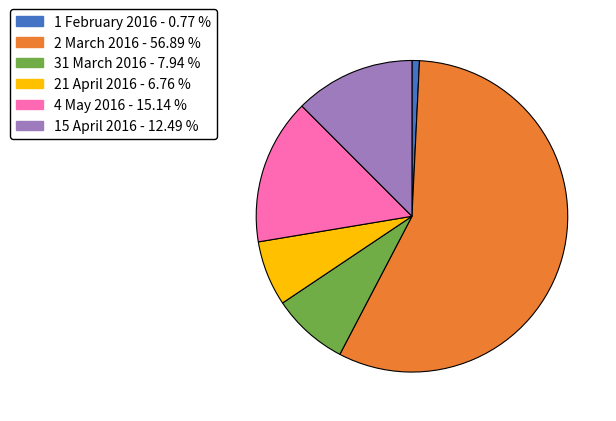

Is the sum of 15 April 2016 and 1 February 2016 greater than half?

No